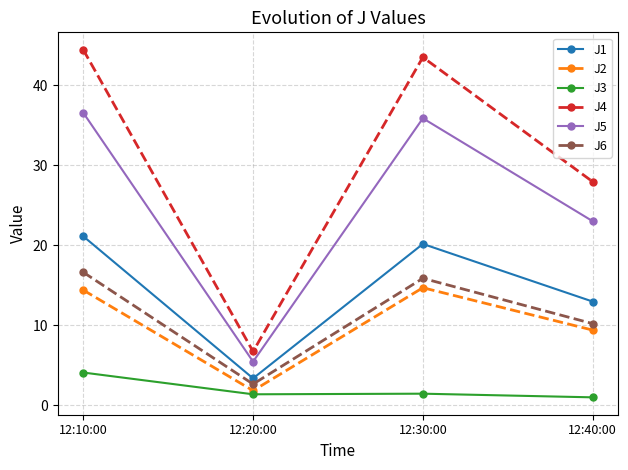

True or false: J4 and J2 intersect in this chart.

False